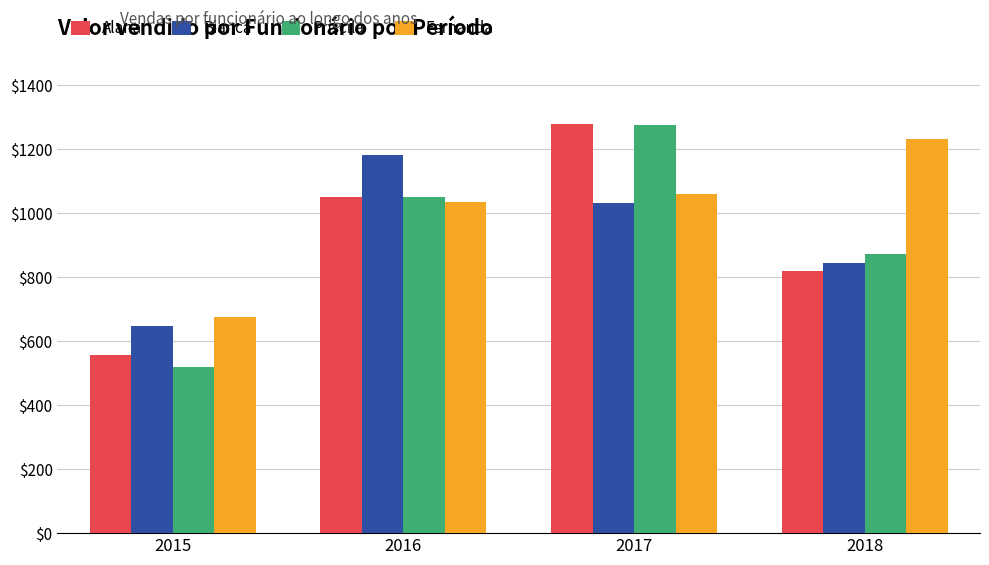

Reading right to left, extract all data points from this chart.

Alana: 2018=821	2017=1279	2016=1052	2015=557
Bianca: 2018=846	2017=1031	2016=1183	2015=647
Priscila: 2018=872	2017=1277	2016=1051	2015=518
Fernanda: 2018=1231	2017=1061	2016=1036	2015=677